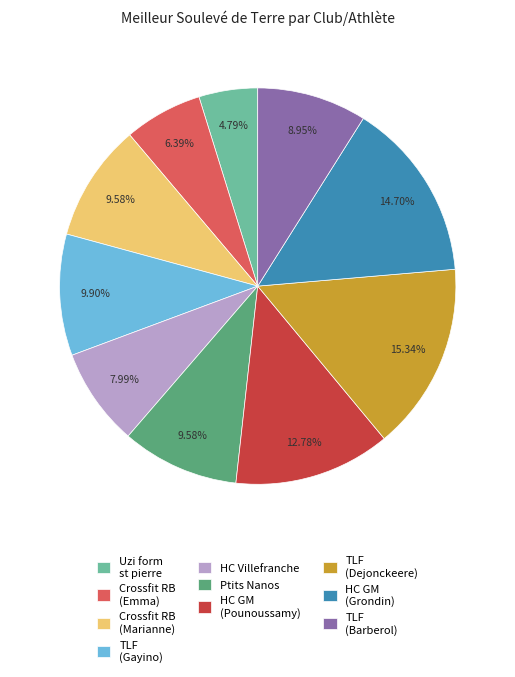

Do TLF (Barberol) and Ptits Nanos together represent more than half of the pie?

No